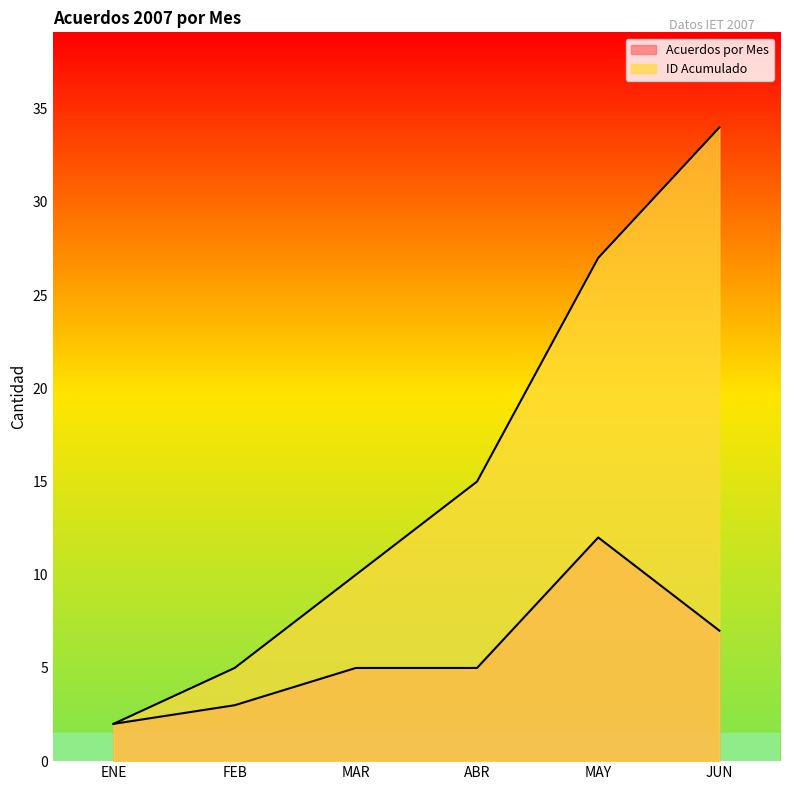

The value of Acuerdos por Mes at ENE is 2. True or false?

True